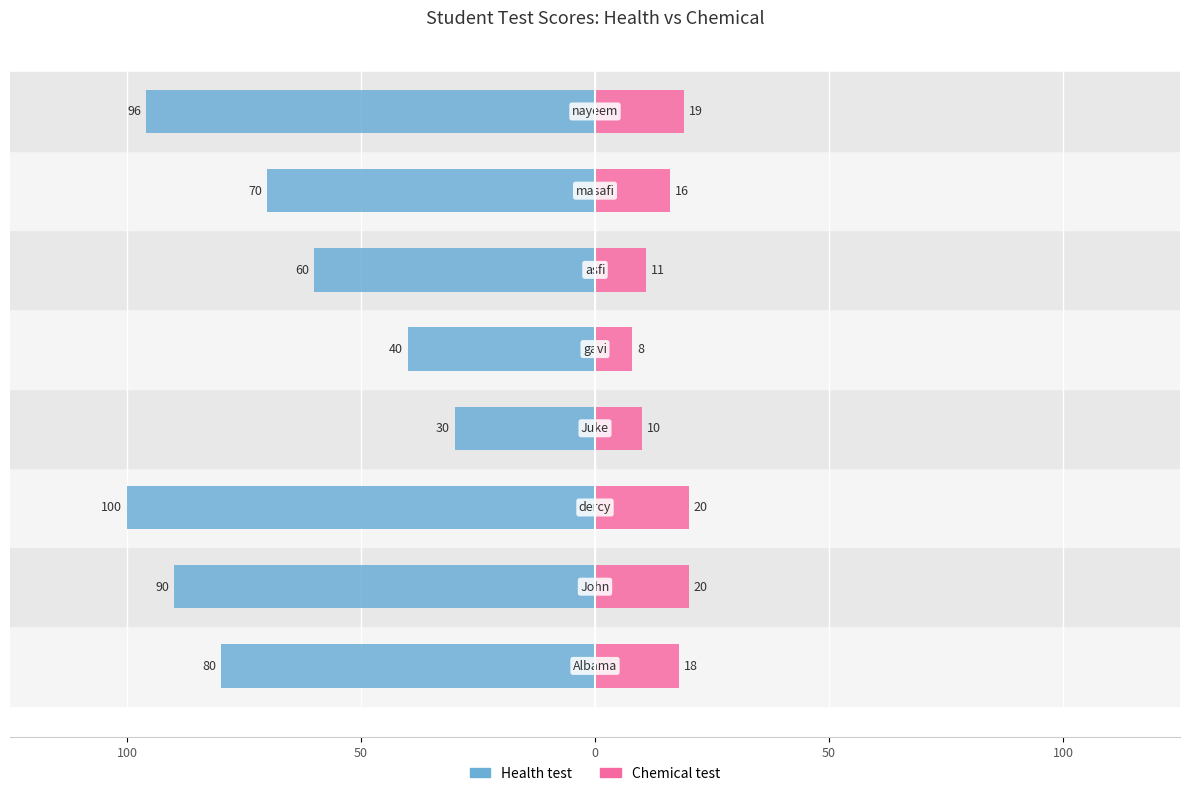

Are the bars grouped side by side (vs. stacked)?

Yes